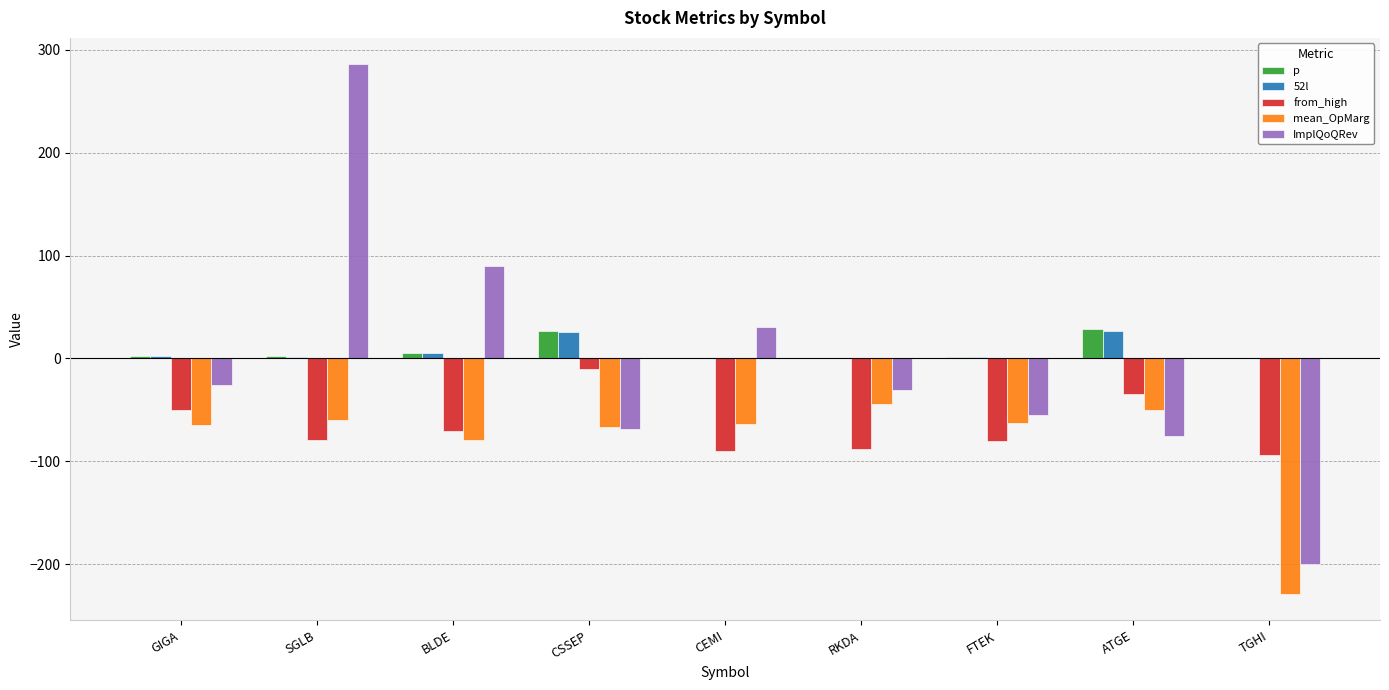

What is the maximum value for ImplQoQRev?

285.8